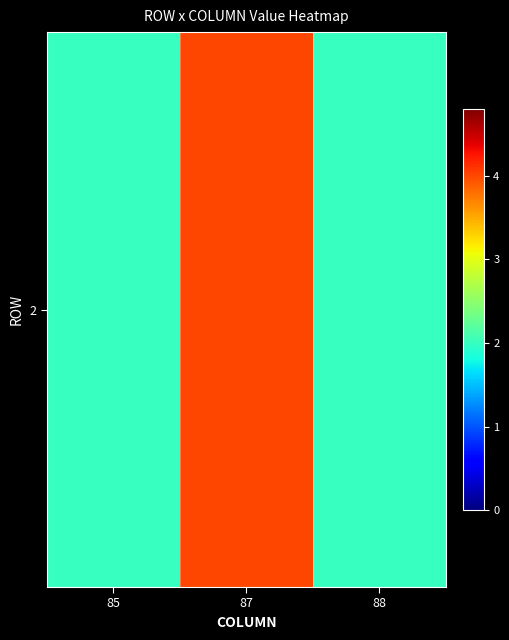

What is the difference between the values at 87 and 85?

2